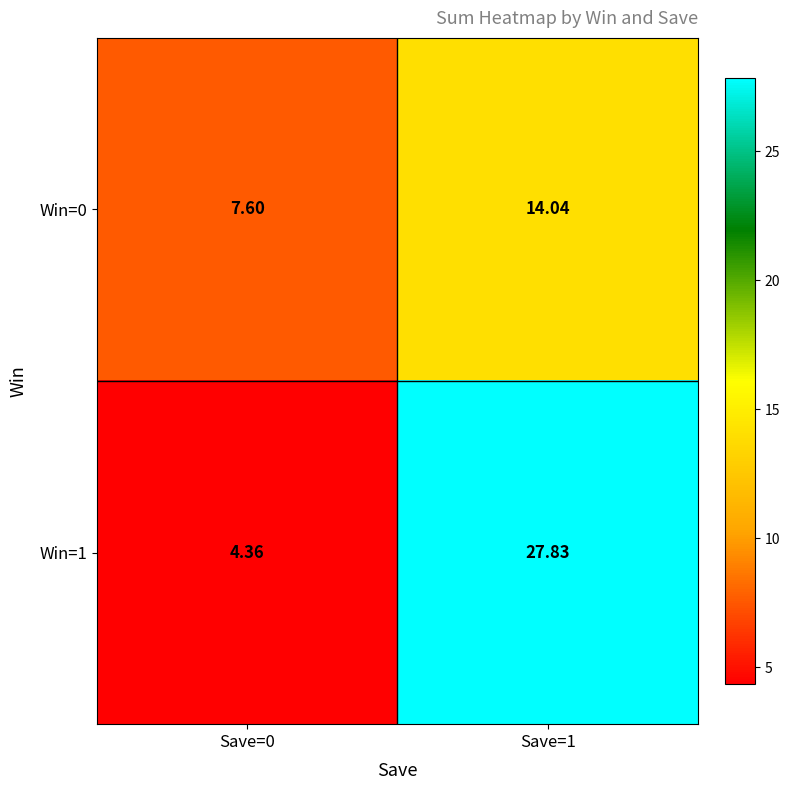

Is the value of Win=1 at Save=0 greater than the value of Win=0 at Save=0?

No